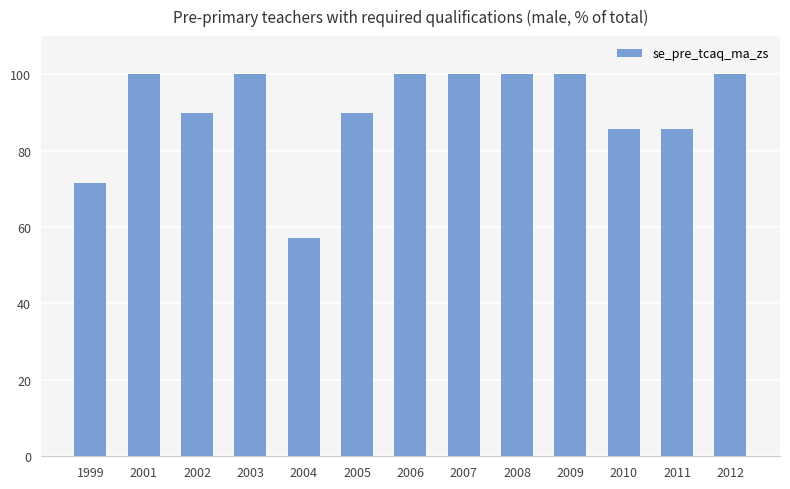

Which category has the lowest value across all series?

2004